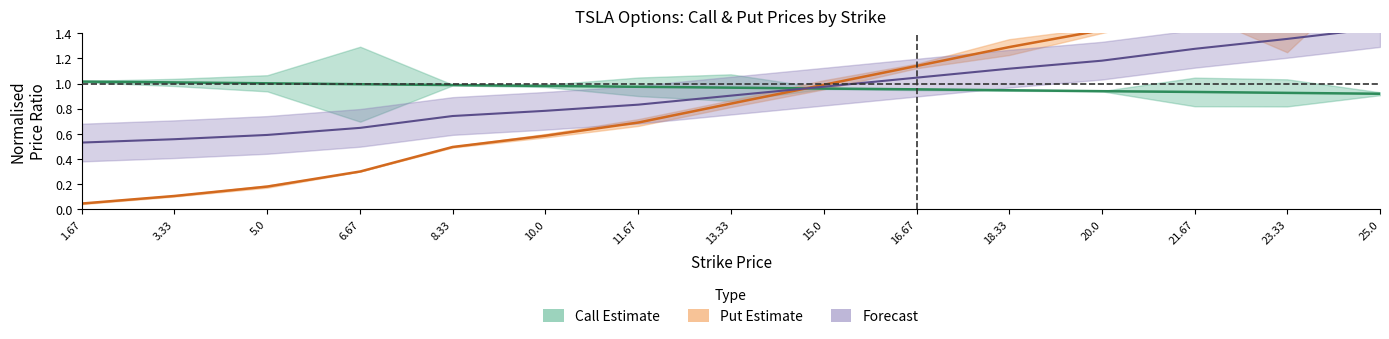

What is the spread (max minus min) of values at 3.33?

0.9